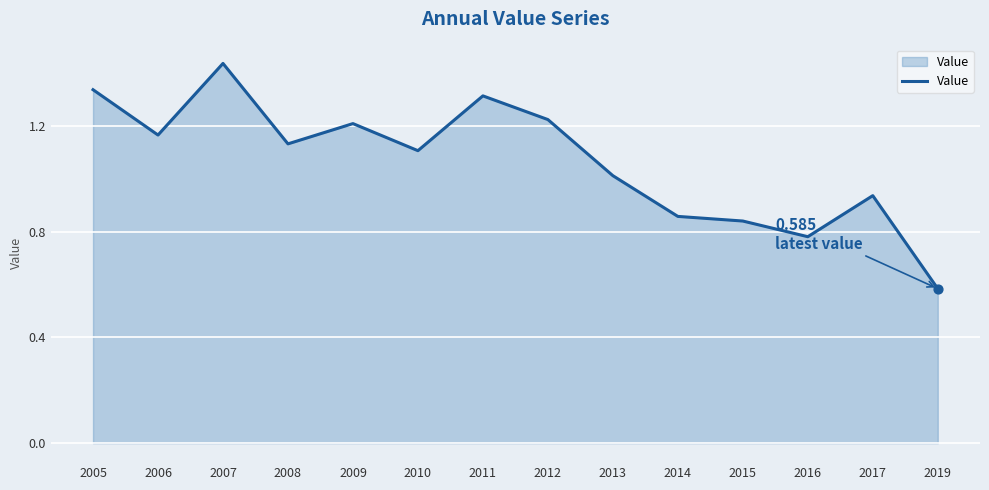

Between 2005 and 2019, which is larger?

2005